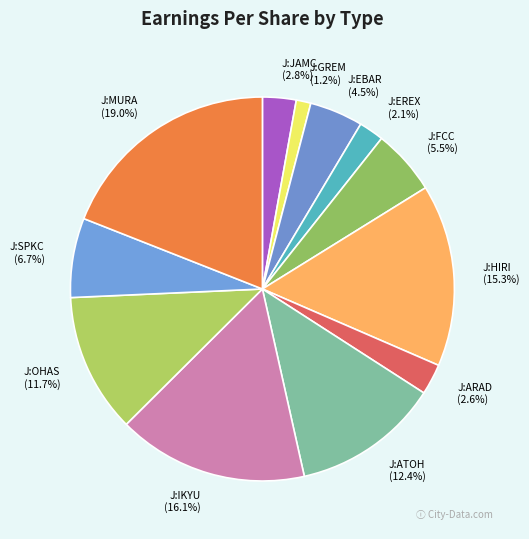

Count the number of slices in the pie.

12